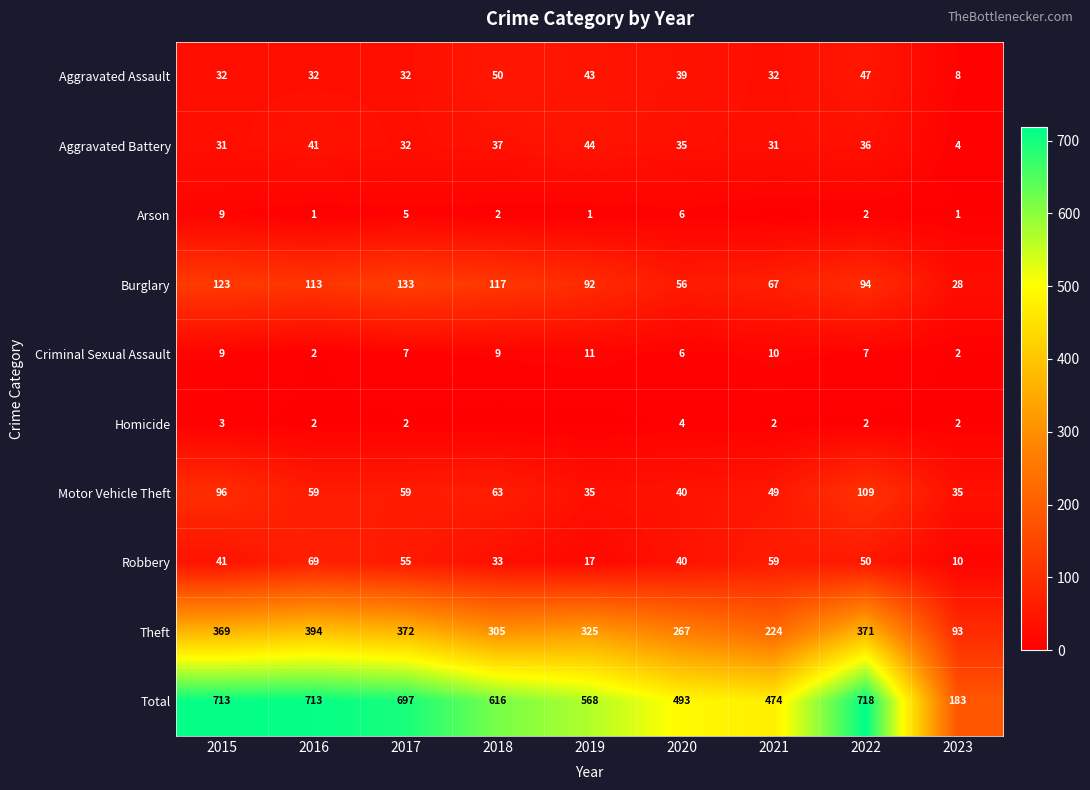

Count the number of categories in the chart.

9